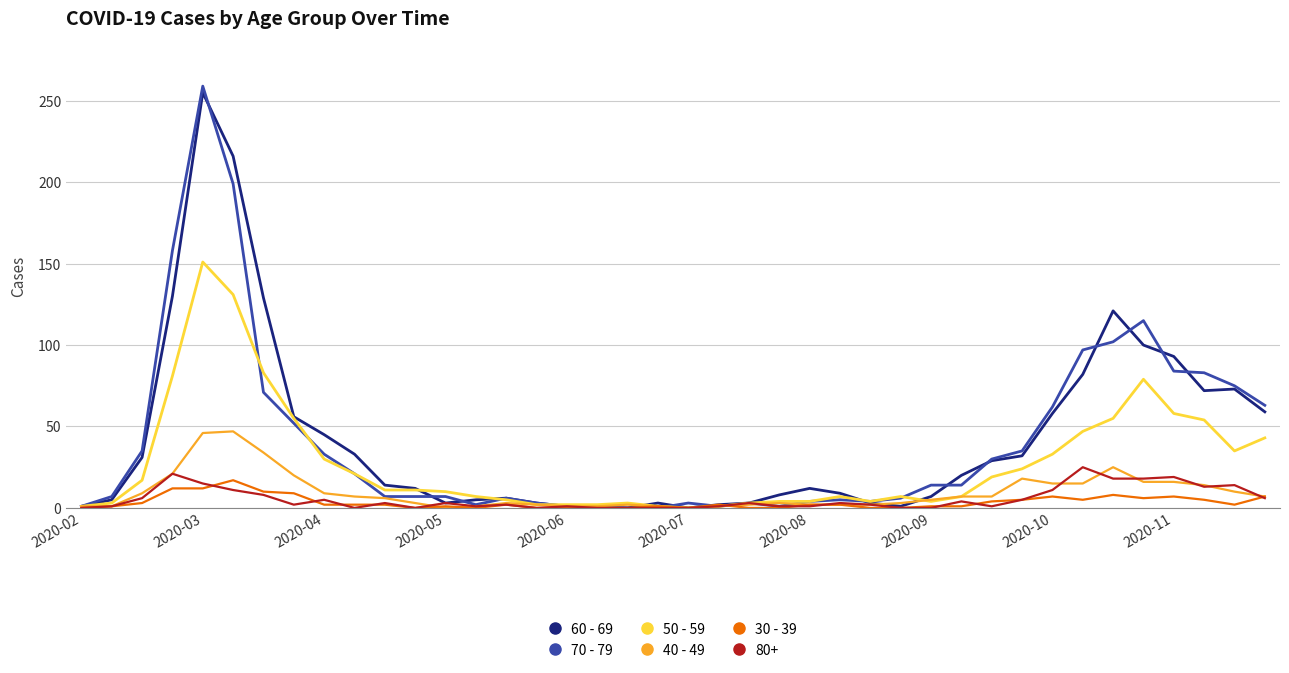

Is it true that 30 - 39 equals 7 at 2020-11?

True